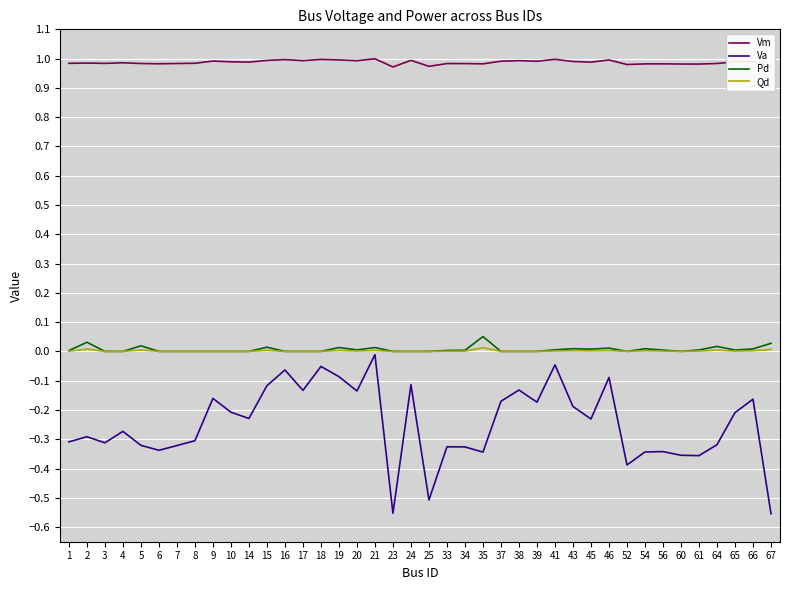

What value does the Va series have at 6?

-0.3